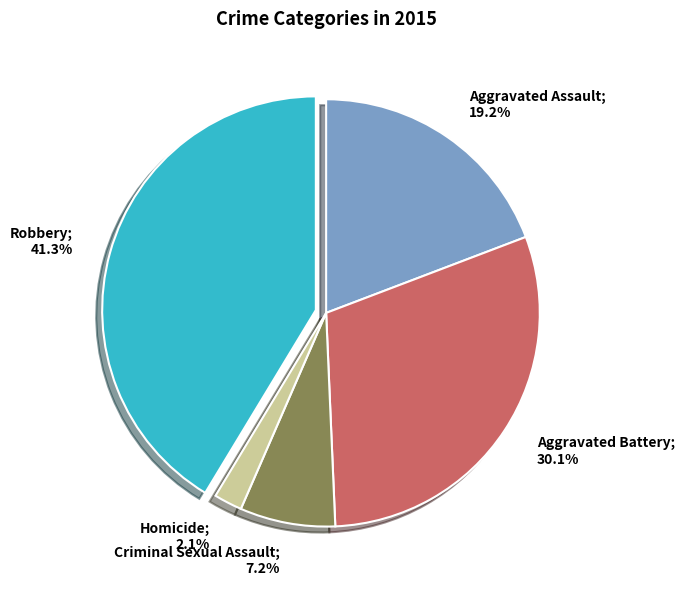

Is there any slice that represents more than half of the pie?

No